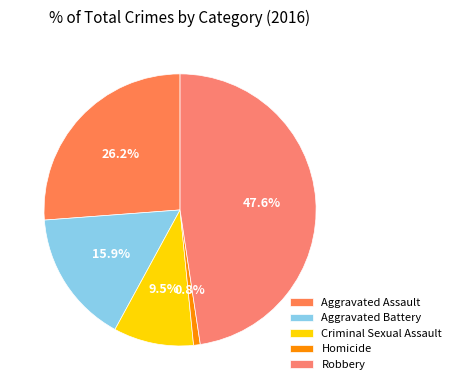

To the nearest percent, what is the difference between the largest and smallest slice percentages?

47%